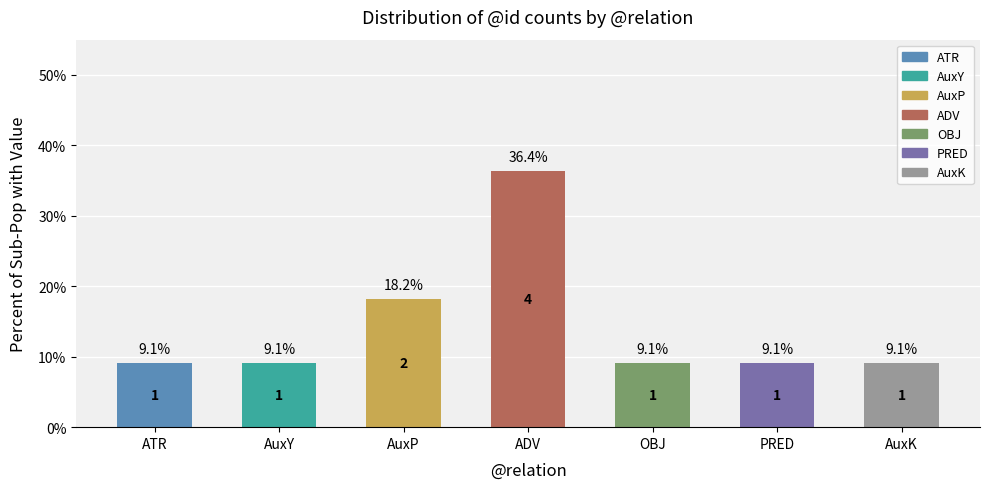

At which label is the value closest to 22?

AuxP